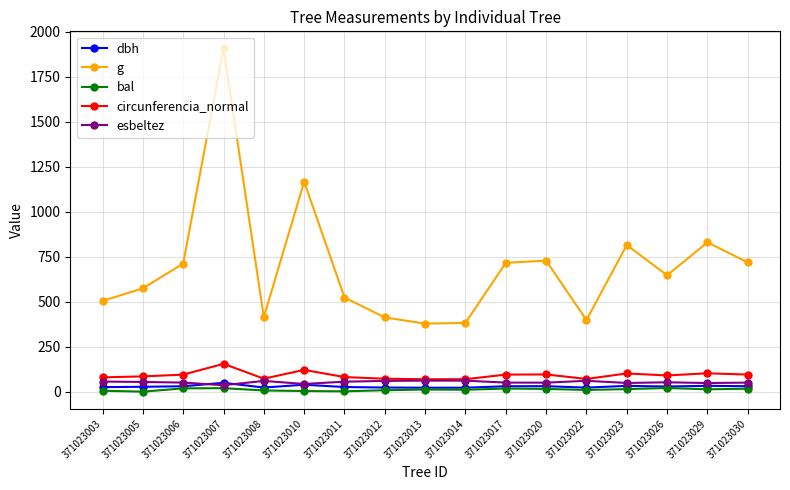

True or false: circunferencia_normal has more than 1 interior local peaks.

True